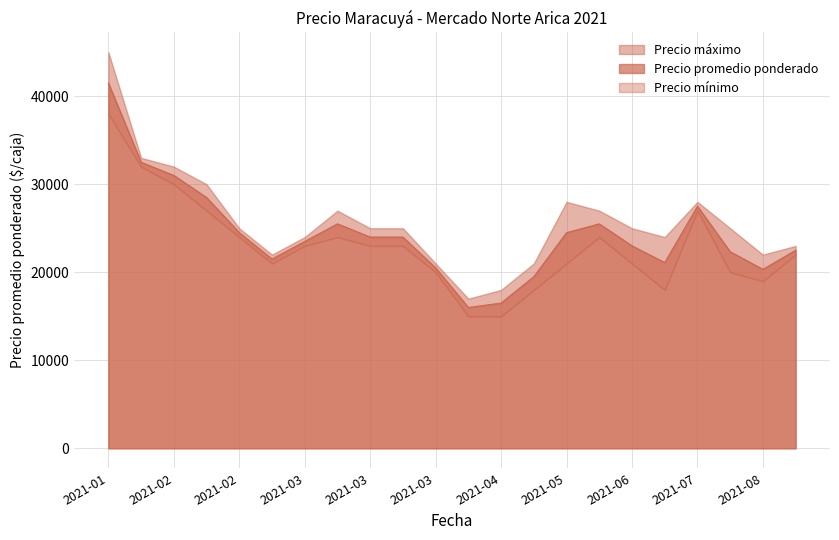

Which series has the largest total across all categories?

Precio máximo